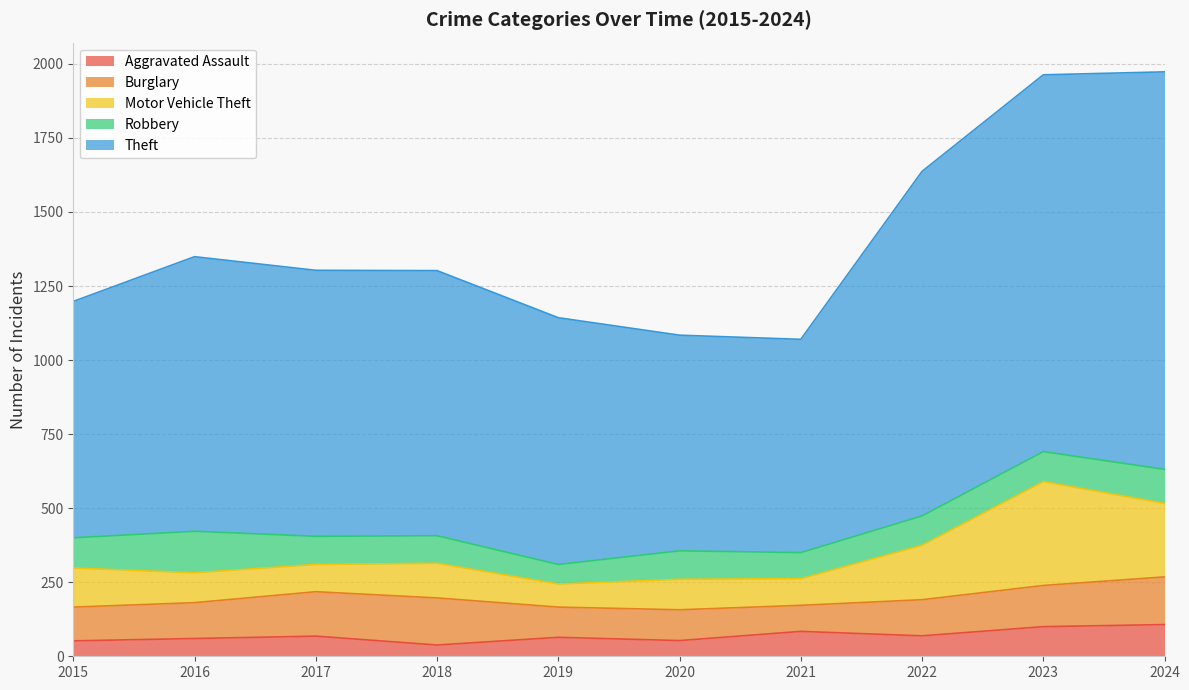

Is it true that Aggravated Assault equals 64 at 2019?

True